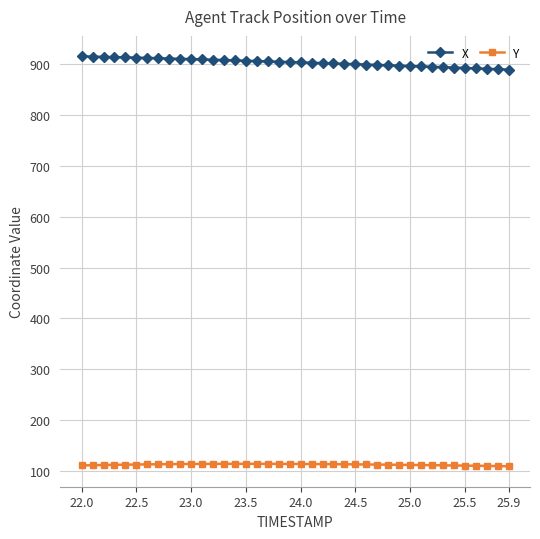

List the series in order of their overall mean, lowest first.

Y, X